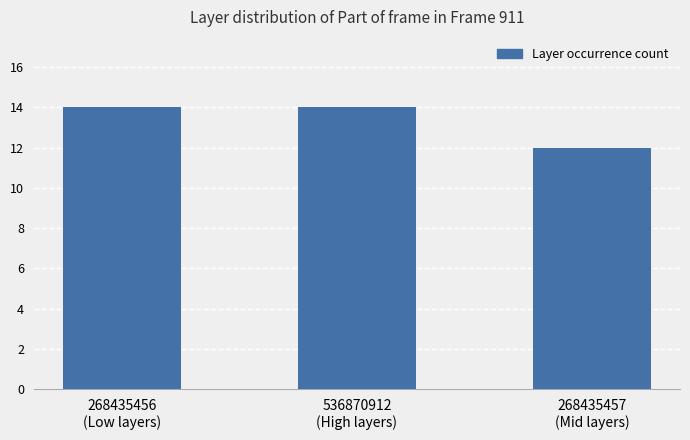

What is the label of the 3rd bar from the right?

268435456
(Low layers)